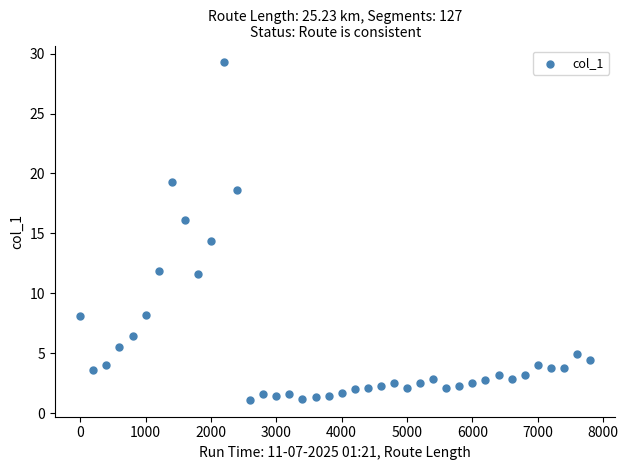

What is the range of Y values (max minus min)?

28.2